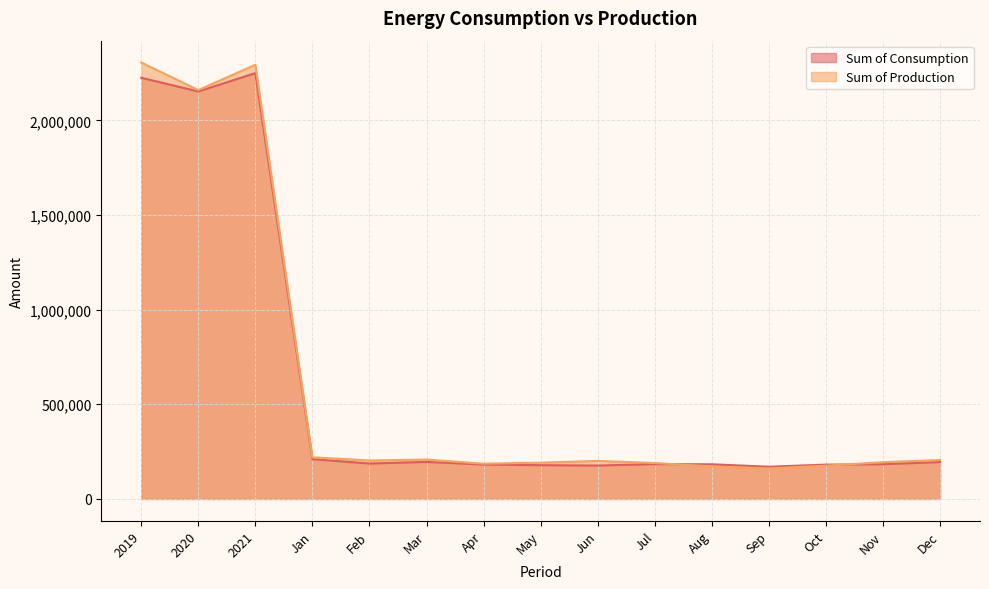

How many series are shown in this chart?

2